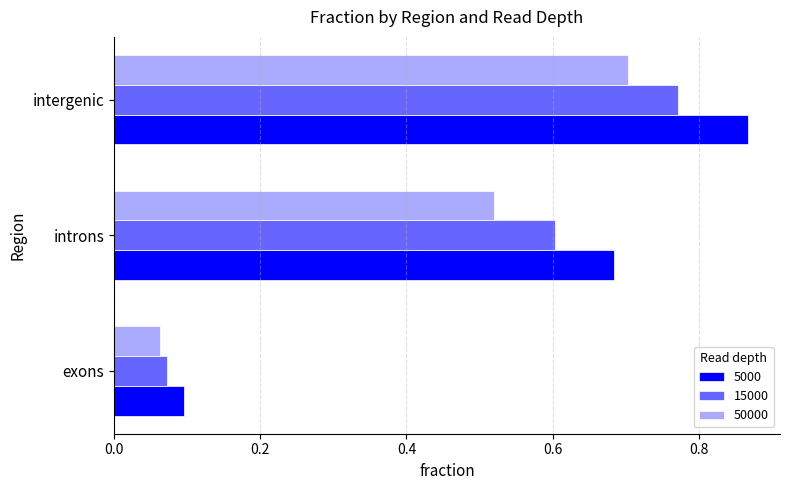

At which label is 15000 closest to 0?

exons